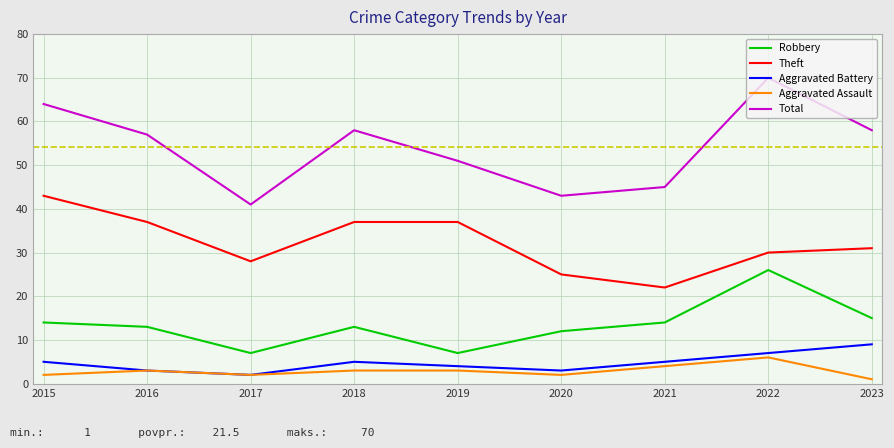

True or false: Aggravated Battery has a value of 3 at 2020.

True